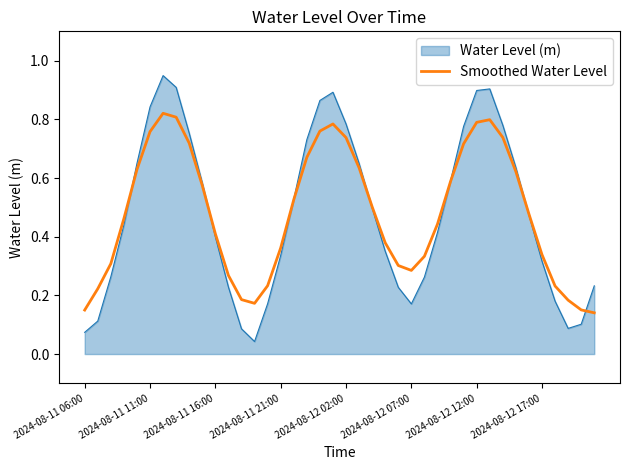

Which series has the largest range (max minus min)?

Water Level (m)